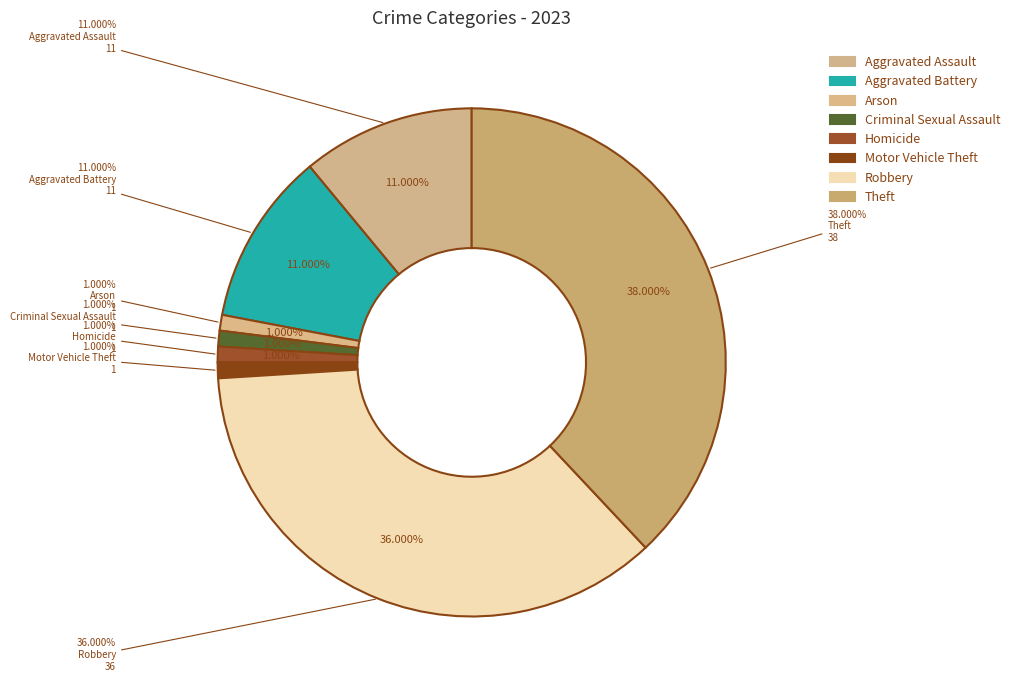

True or false: Robbery accounts for 36% of the total.

True